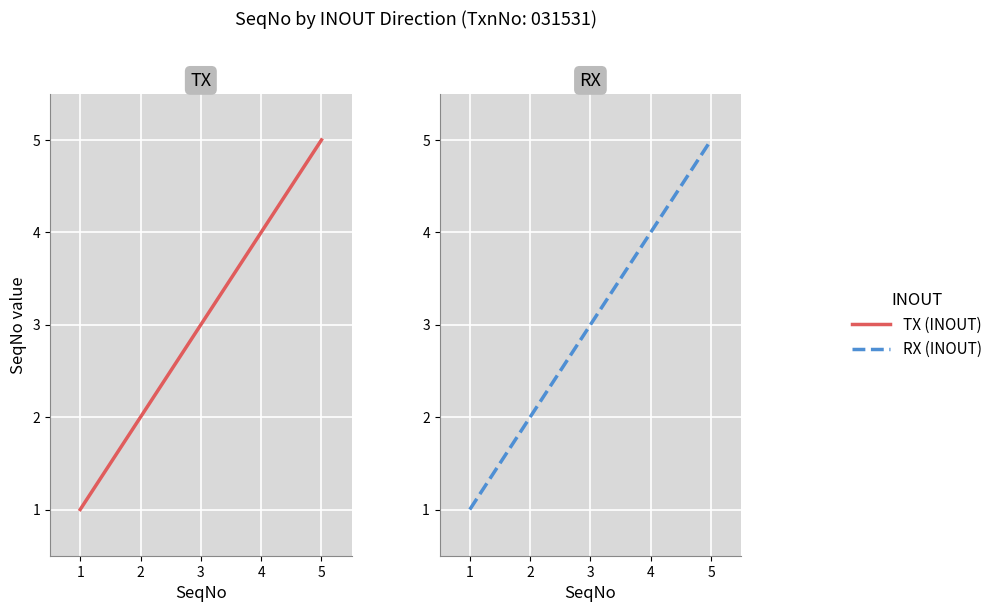

Reading right to left, transcribe all the data shown in this chart.

TX: 5	4	3	2	1
RX: 5	4	3	2	1